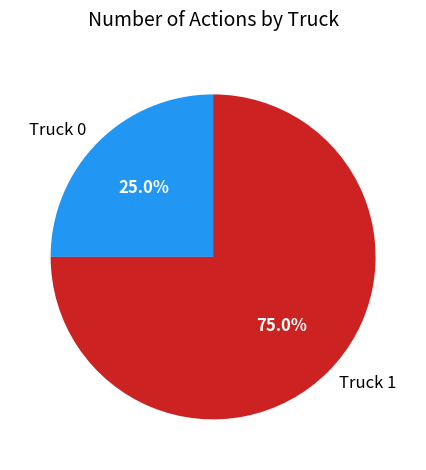

True or false: Truck 1 accounts for 83% of the total.

False